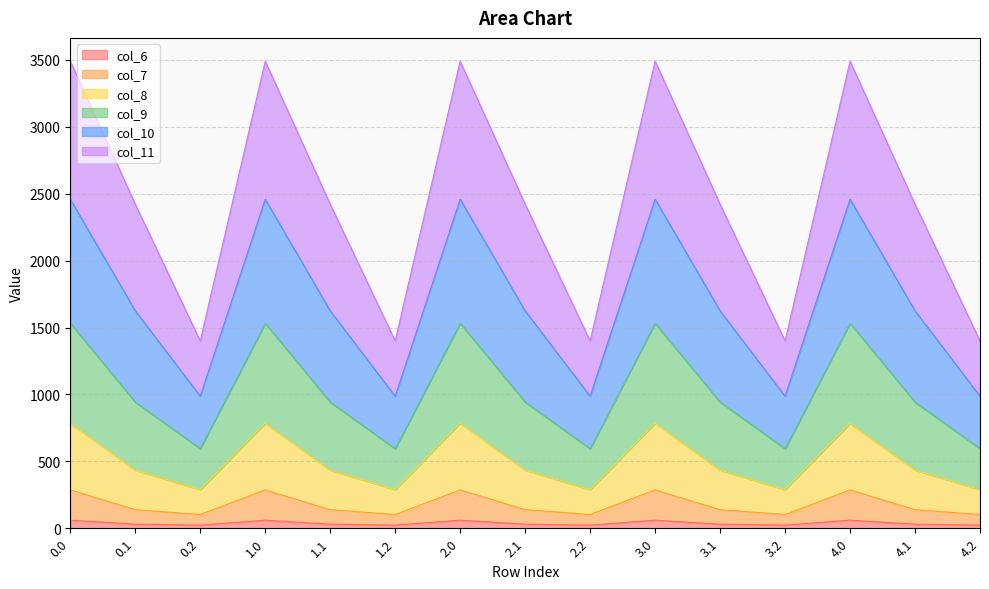

Which category has the lowest value across all series?

0.2